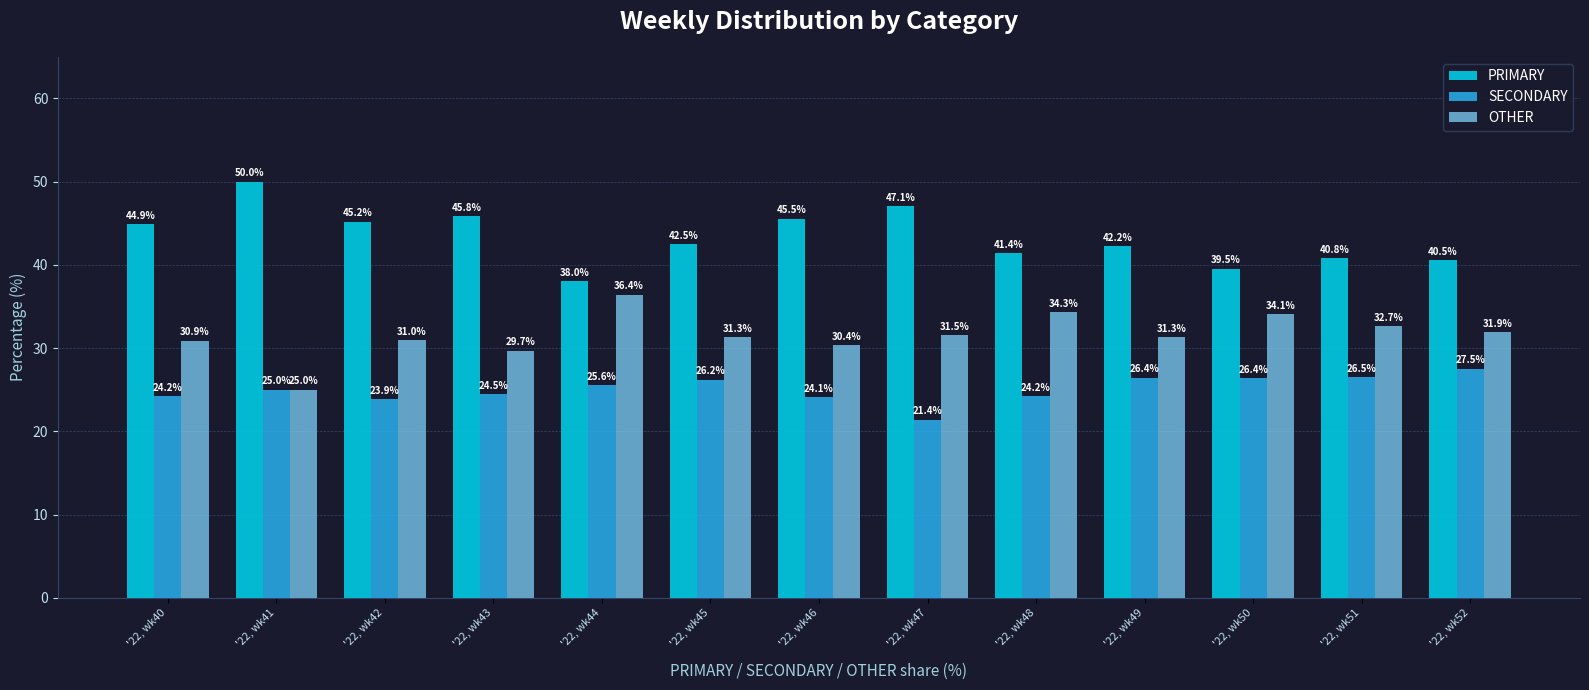

How many bars are there in each group?

3